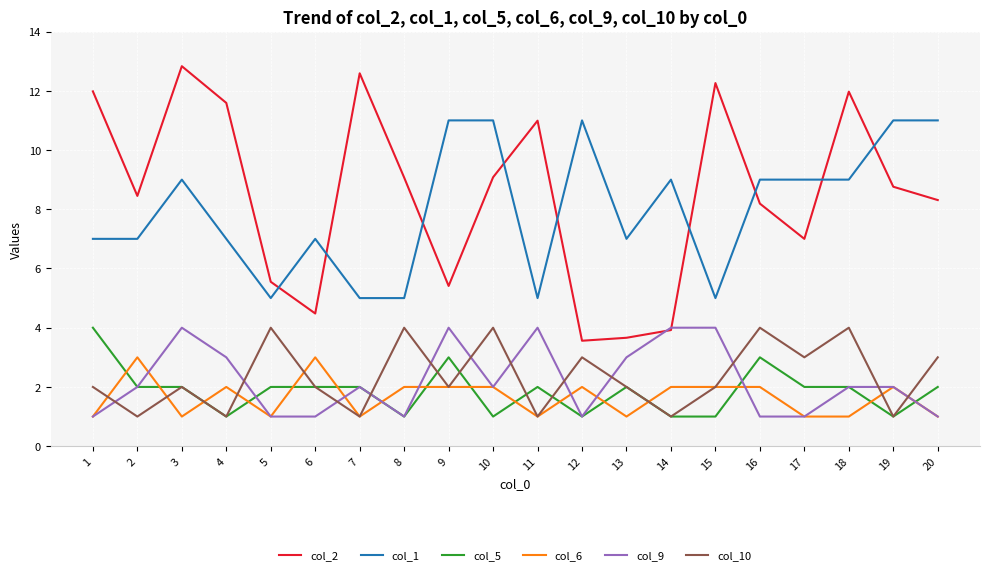

What is the sum of the col_5 values at 13 and 1?

6.0